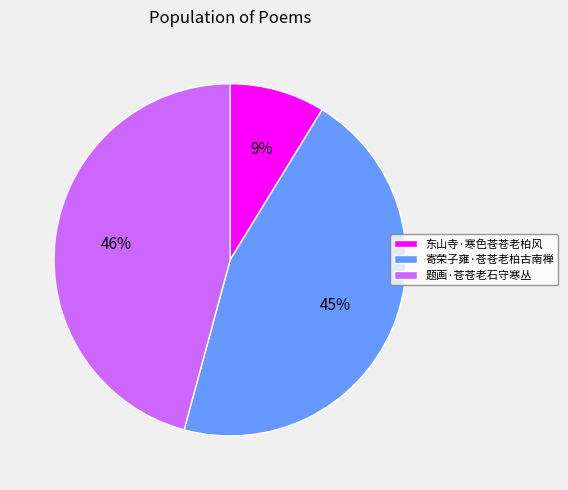

Which slice is the smallest?

东山寺·寒色苍苍老柏风